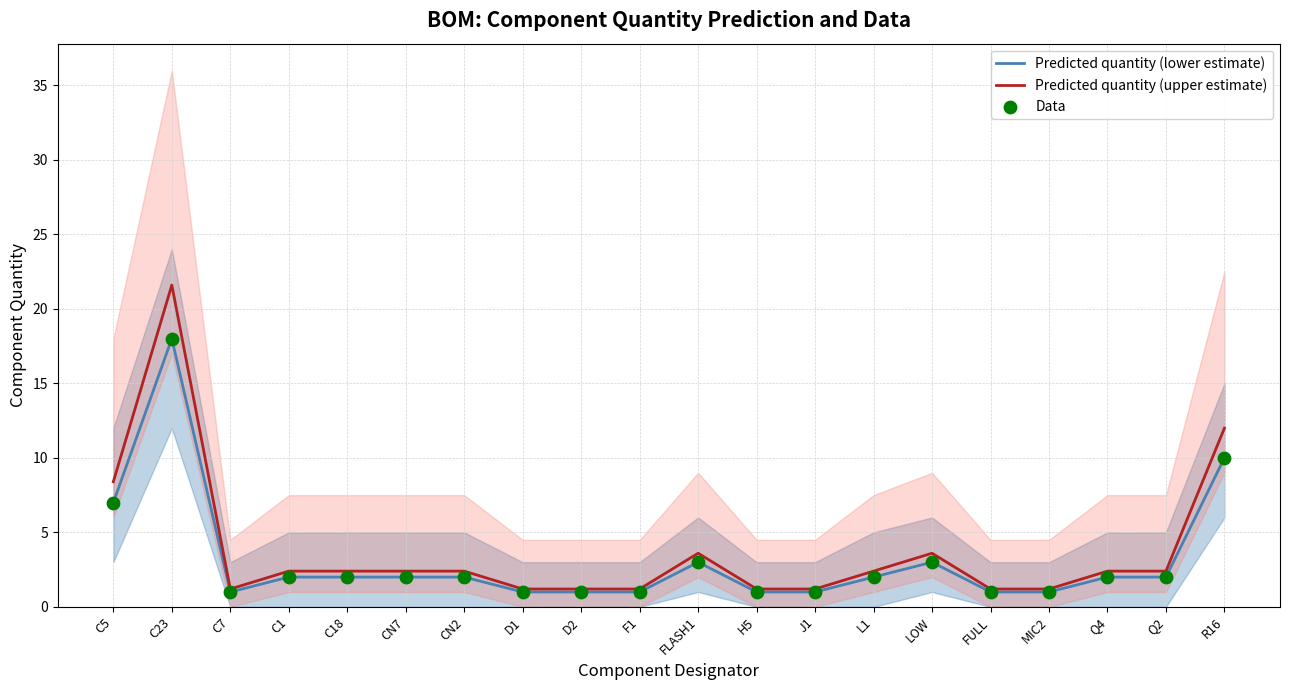

Which series contains the lowest Y value?

Predicted quantity (lower estimate)